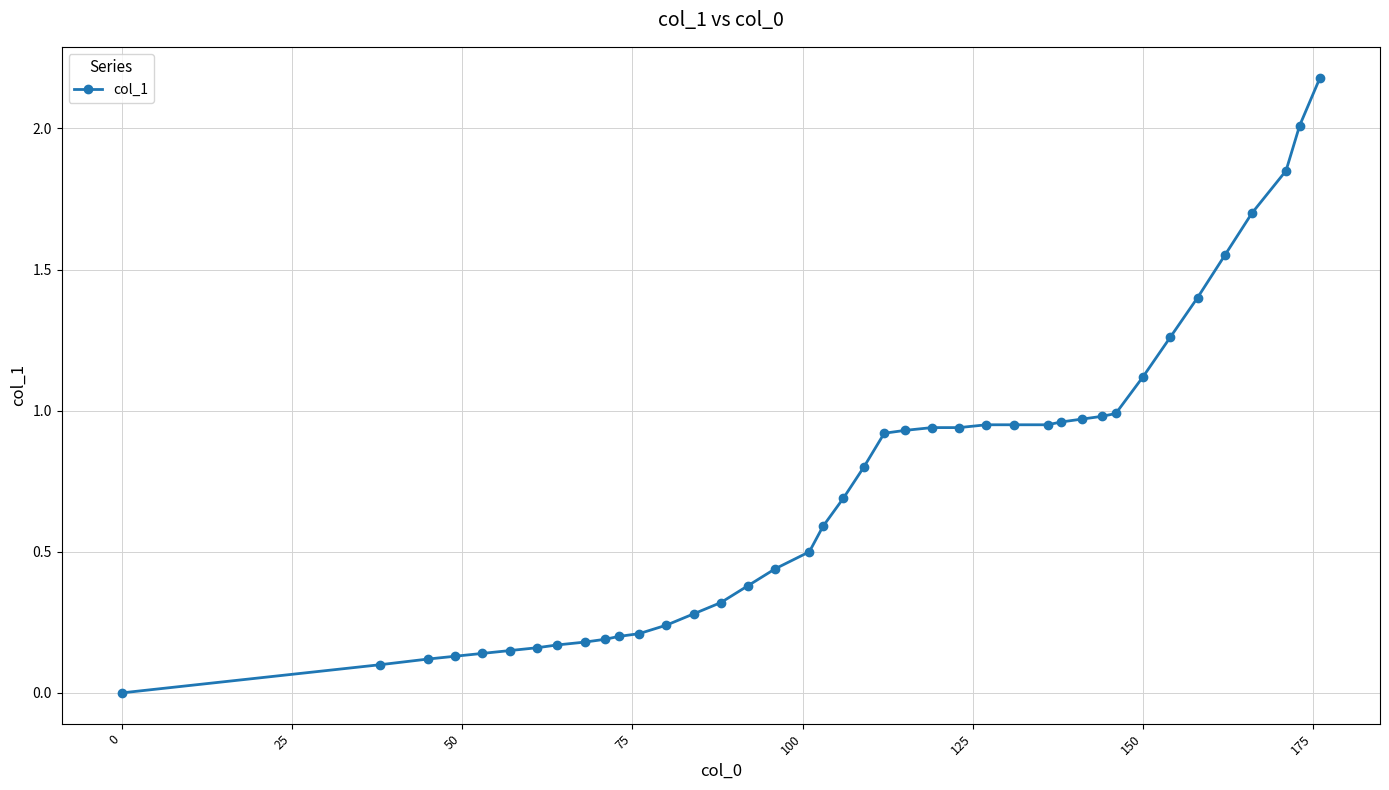

What is the difference between the maximum and minimum values?

2.2